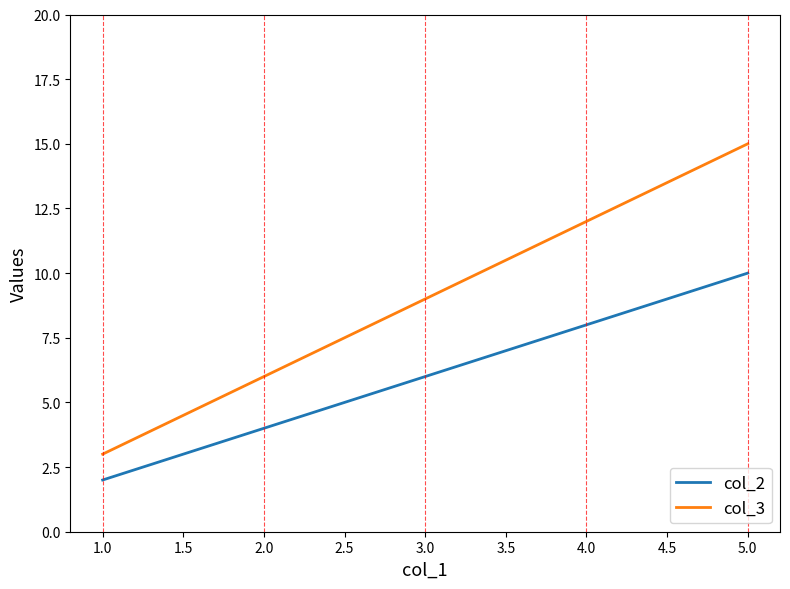

At which category is the sum across all series the highest?

5.0